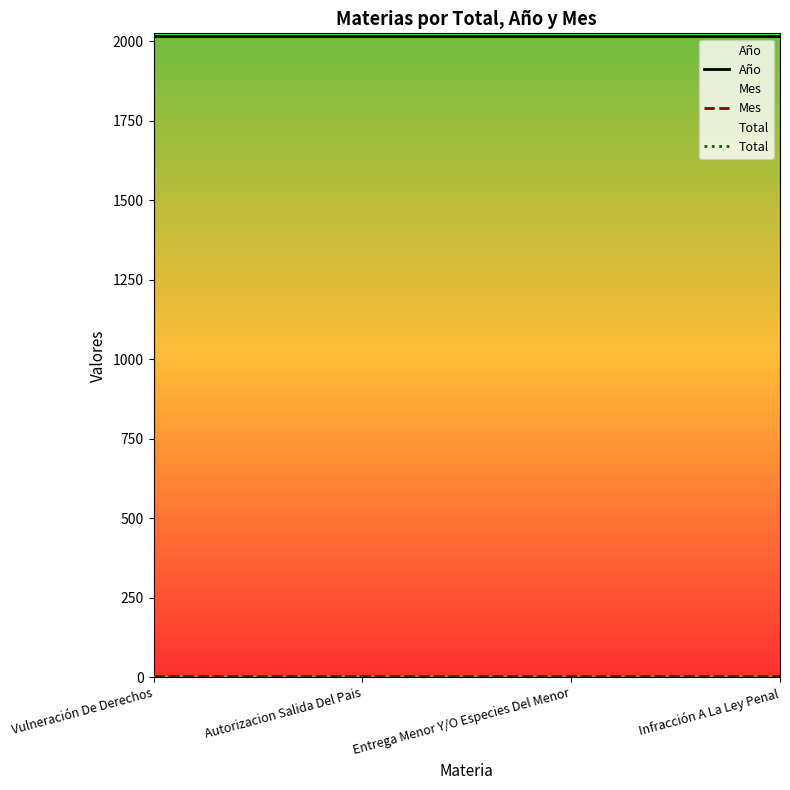

Between Autorizacion Salida Del Pais and Entrega Menor Y/O Especies Del Menor, which series saw the biggest shift?

Total